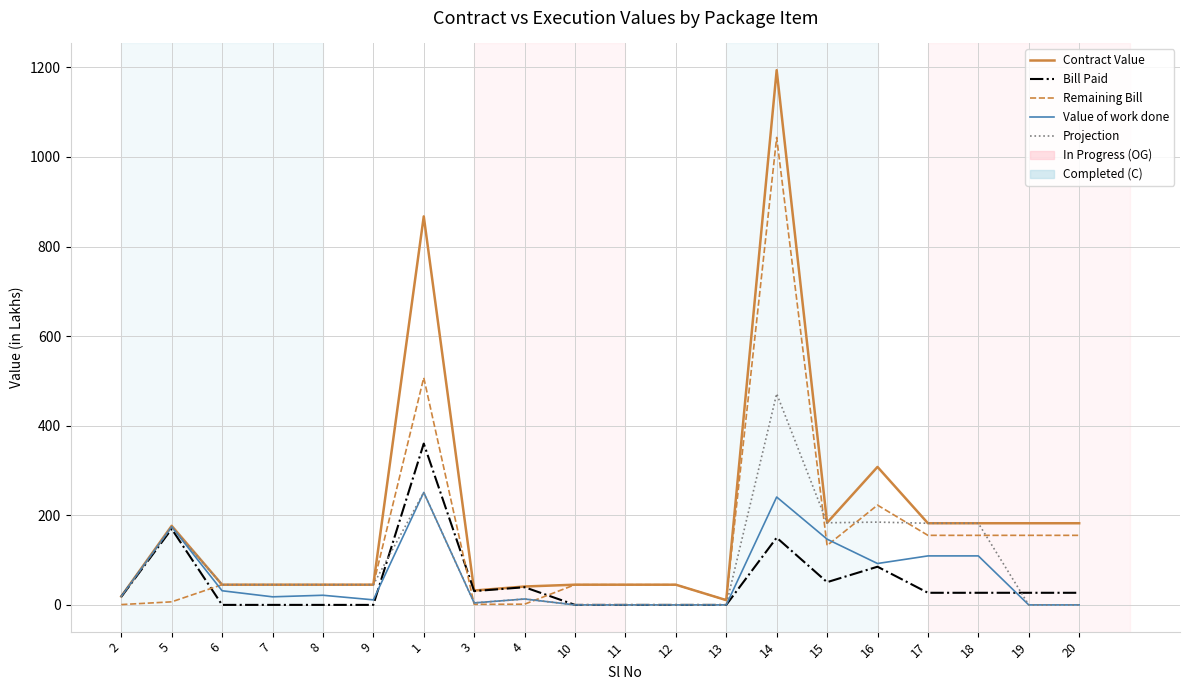

The value of Bill Paid at 2 is 18.1. True or false?

True